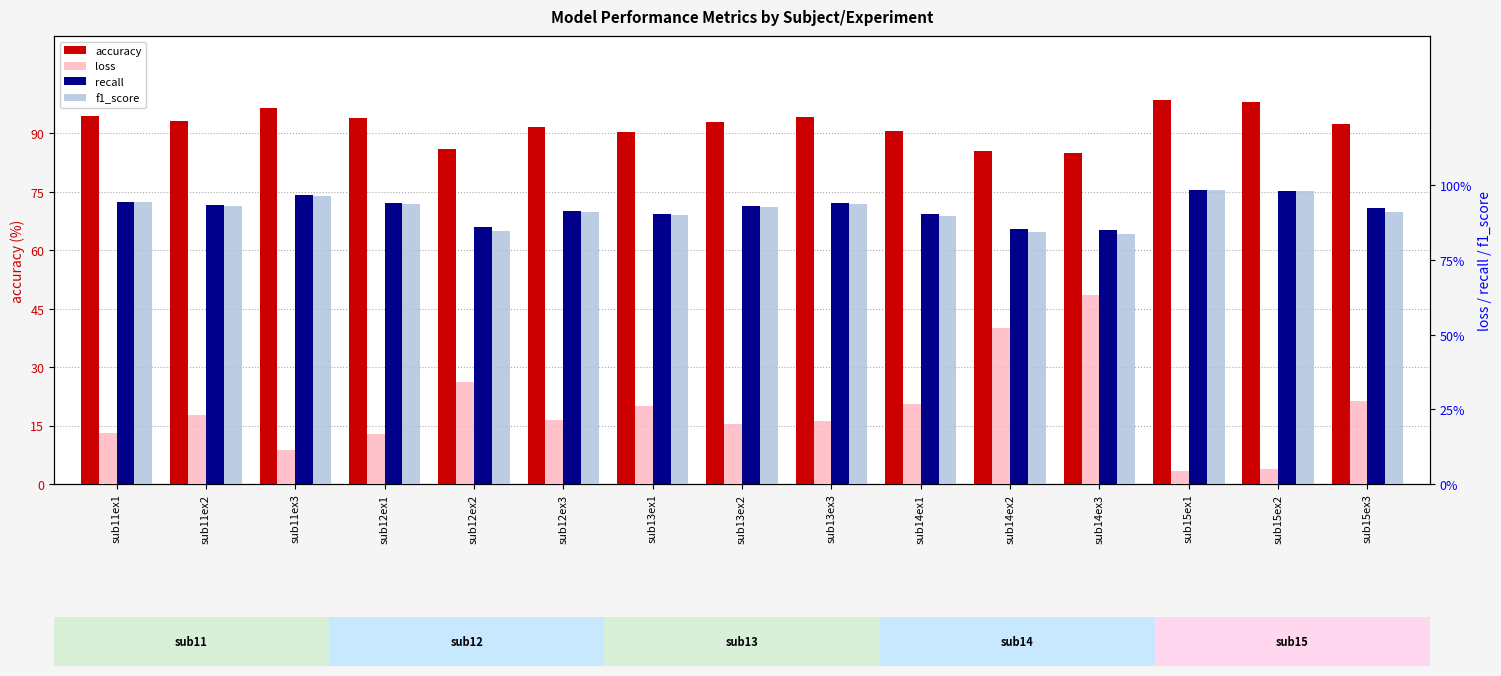

What is the value of the f1_score bar at the 2nd from the left?

0.9